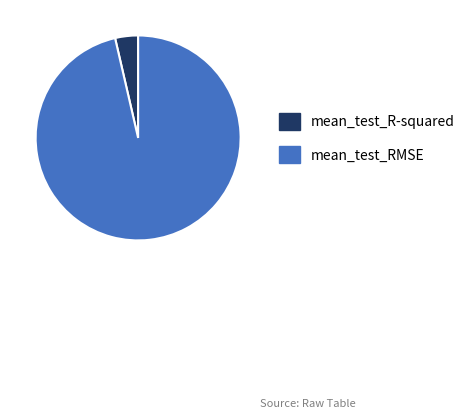

Is the sum of mean_test_RMSE and mean_test_R-squared greater than half?

Yes